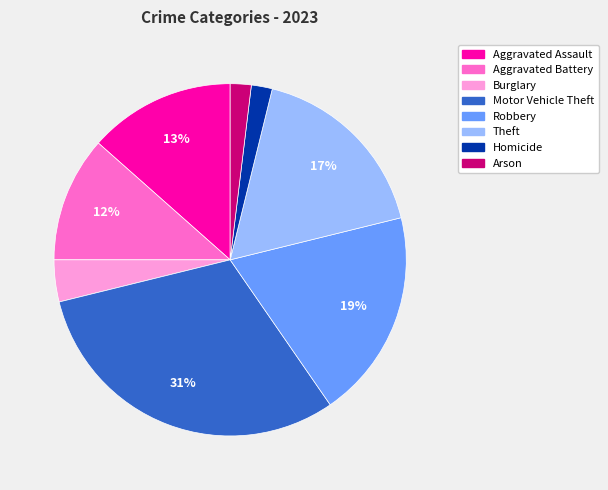

Is Burglary the majority of the pie?

No